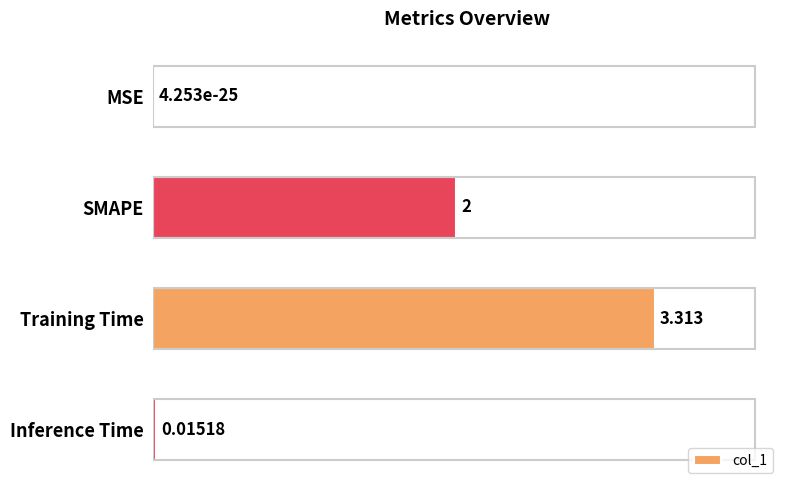

Which category has the highest value across all series?

Training Time